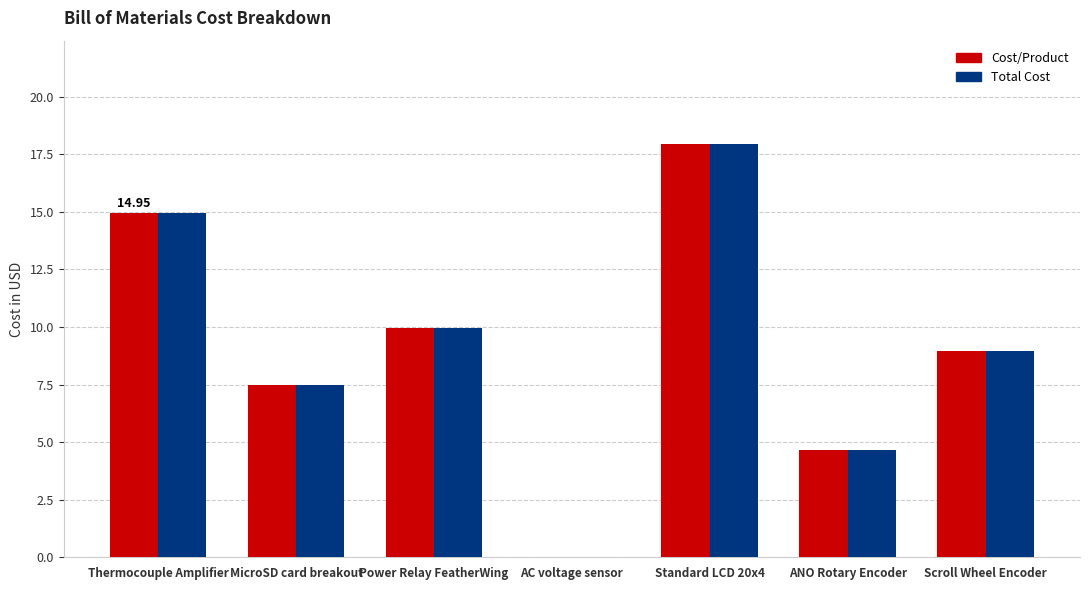

Is it true that Cost/Product equals 14.9 at Thermocouple Amplifier?

True